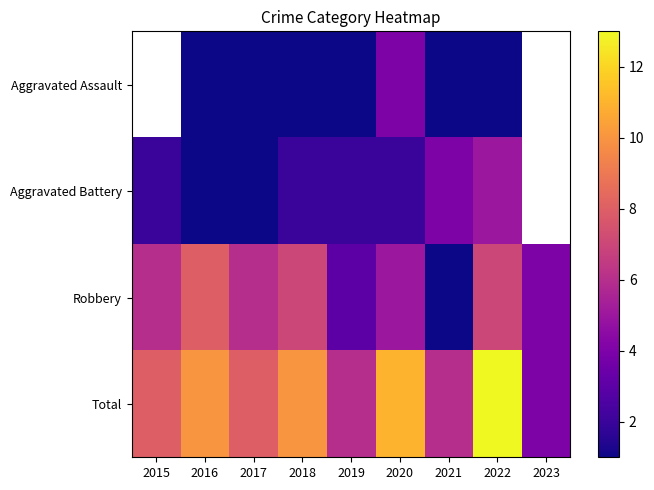

True or false: Aggravated Assault has a value of 1.0 at 2022.

True